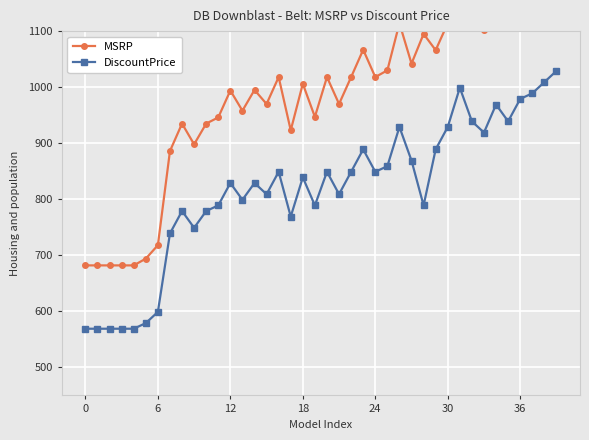

What is the label of the 28th point from the right?

12